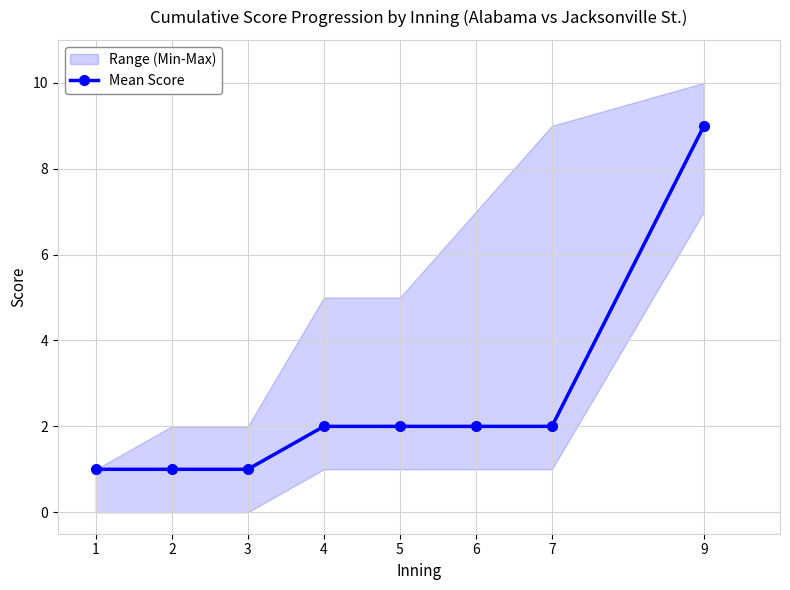

What is the difference between the second highest and minimum values?

1